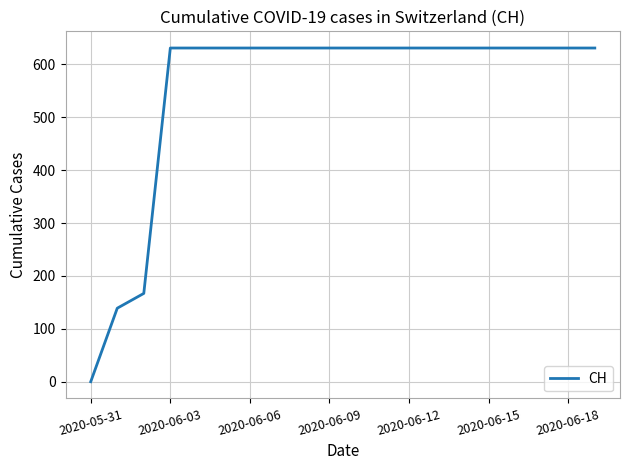

How many distinct data groups are displayed?

1